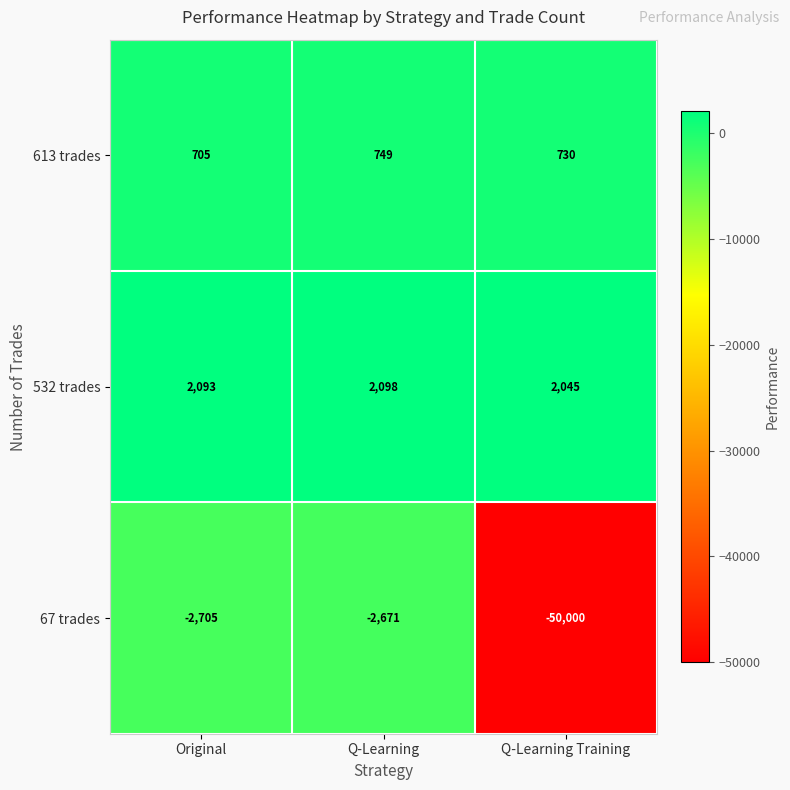

Reading left to right, what are all the values shown in this chart?

613 trades: 705	749	730
532 trades: 2093	2098	2045
67 trades: -2705	-2671	-50000